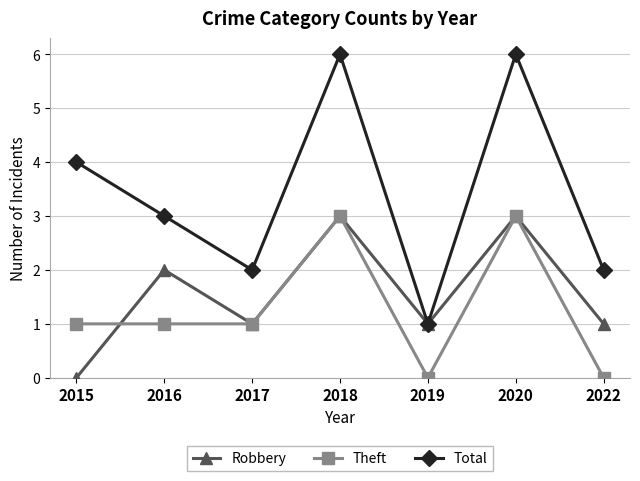

What is the value of the Robbery point at the 2nd from the left?

2